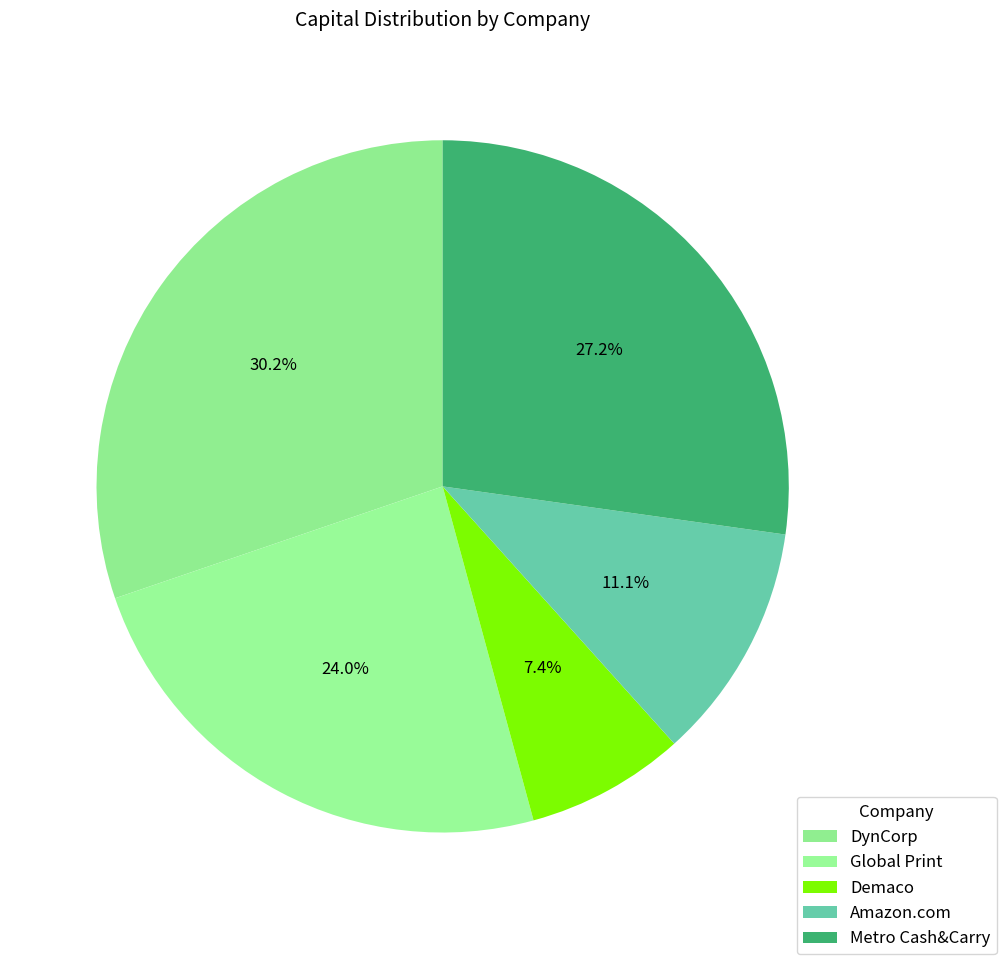

Which has a higher value, Amazon.com or Global Print?

Global Print